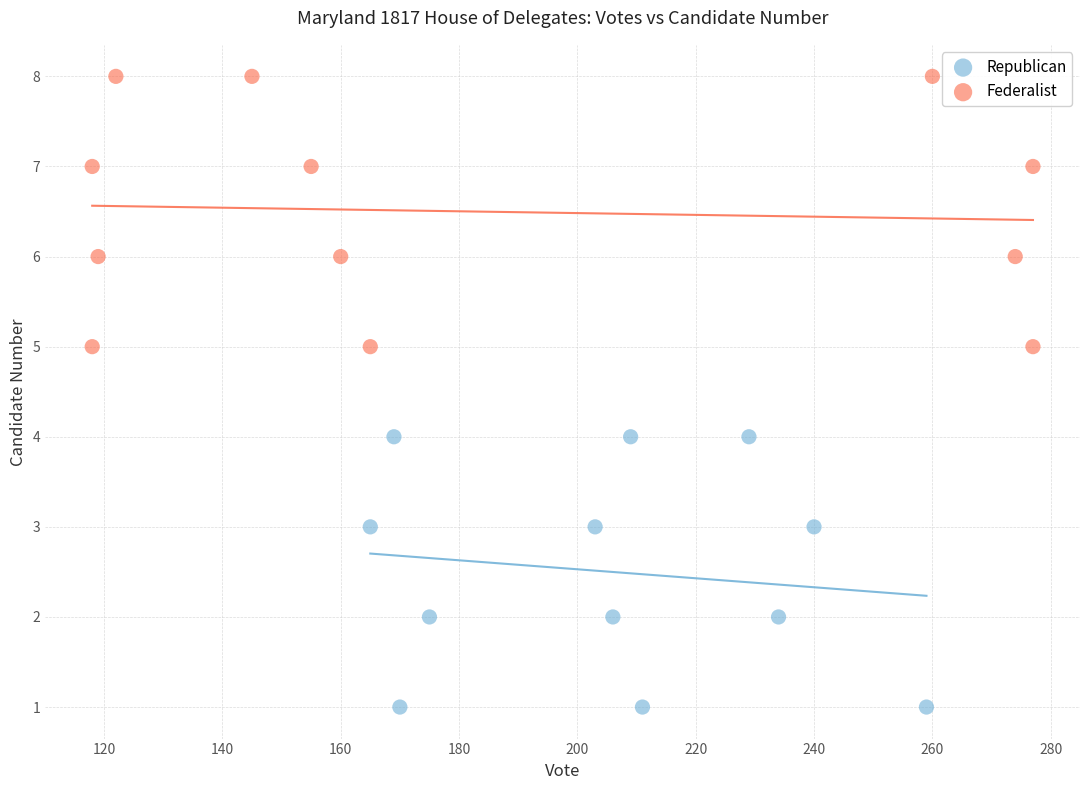

Which series reaches the minimum Y coordinate?

Republican